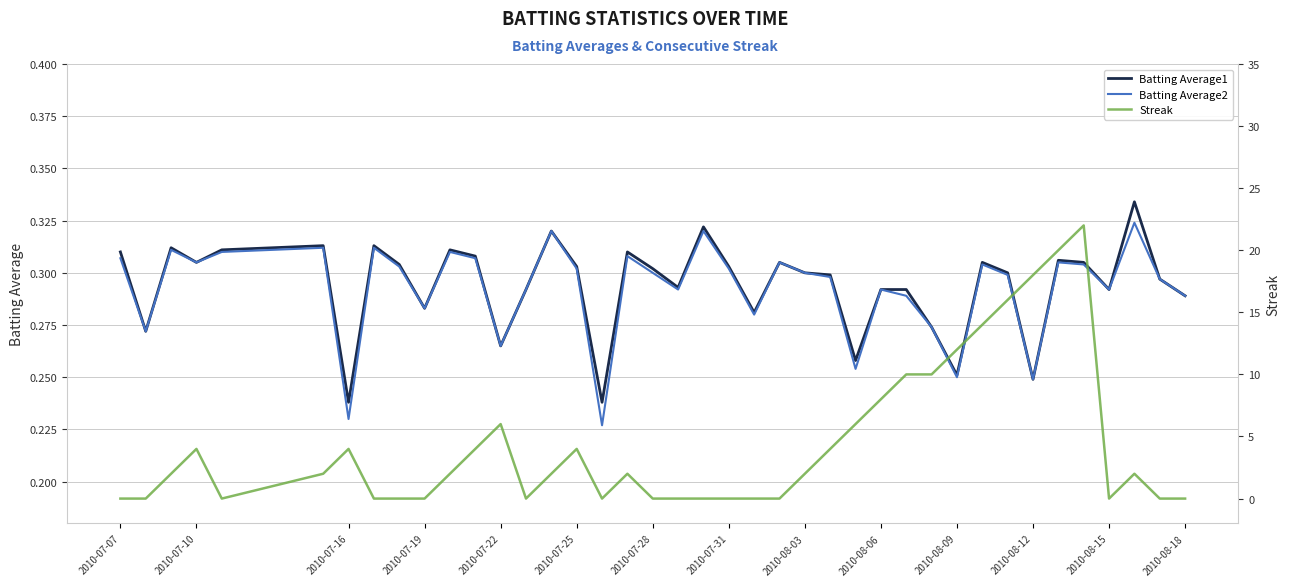

Is the value of Batting Average1 at 2010-07-25 greater than the value of Batting Average2 at 2010-07-19?

Yes